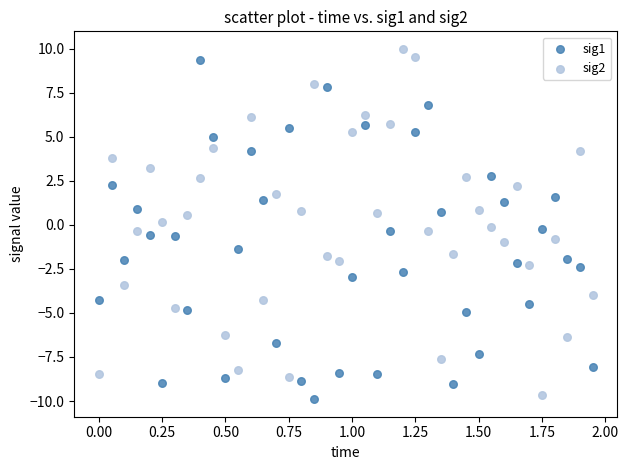

Which series has the widest spread of Y values?

sig2